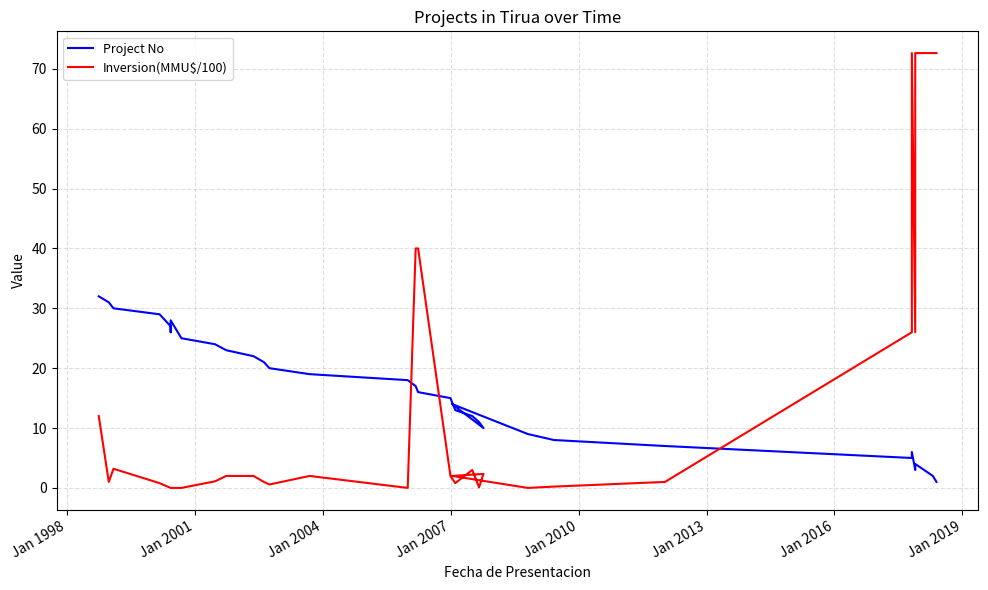

How many times do Inversion(MMU$/100) and Project No cross each other?

3